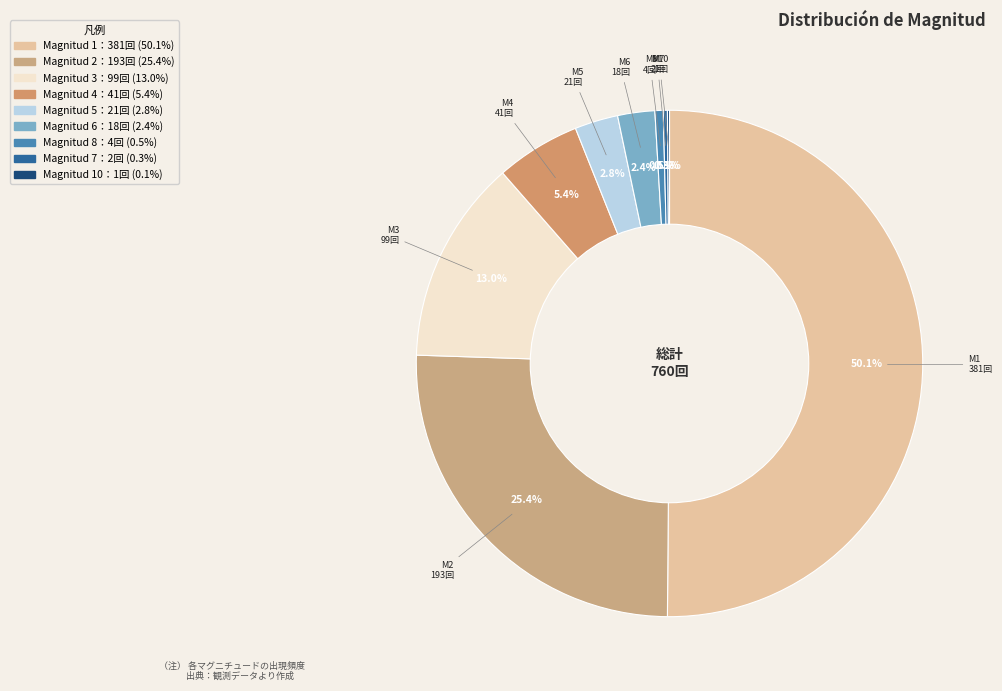

Count the number of slices in the pie.

9